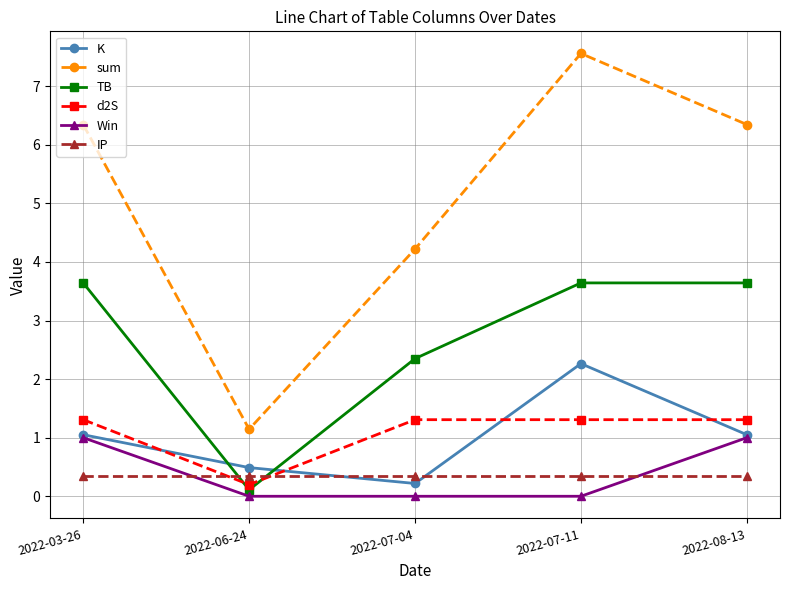

Where is the first local maximum for K?

2022-07-11